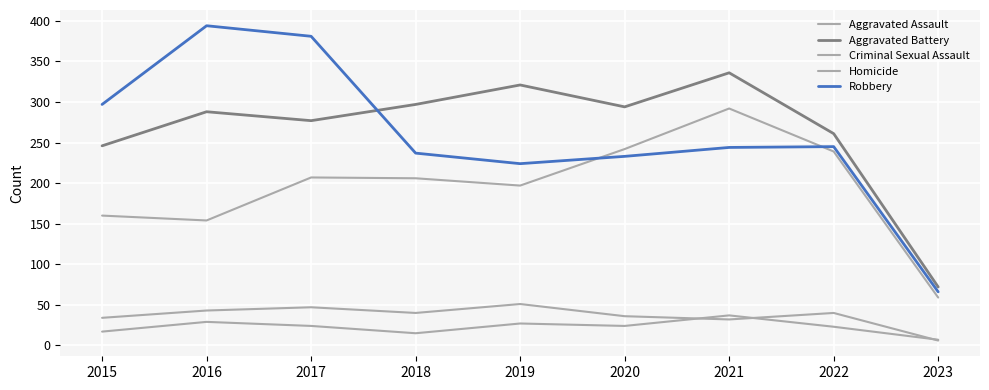

Is this an area chart (filled region under the line)?

No